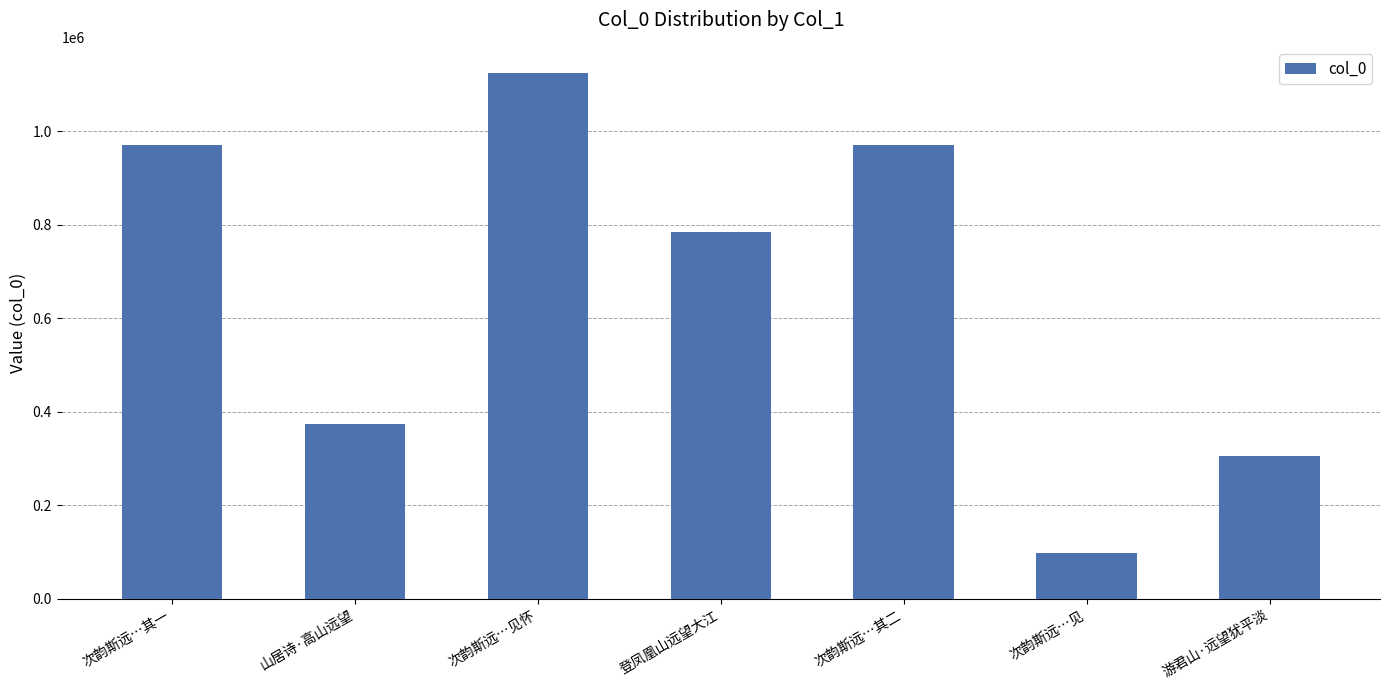

The chart shows a value of 138806 at 次韵斯远…见. True or false?

False